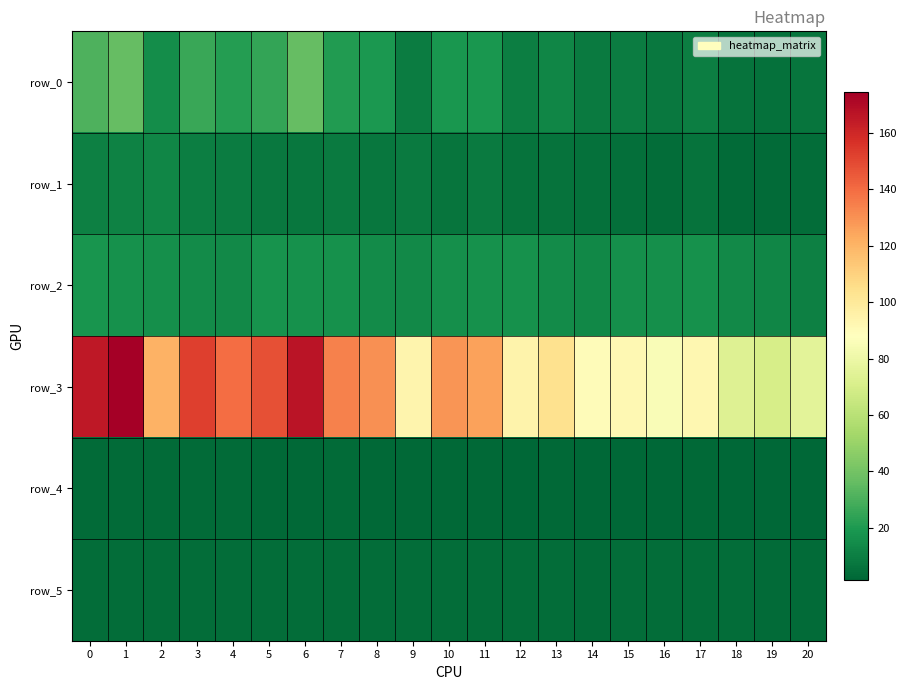

At how many categories does at least one series exceed 130?

8